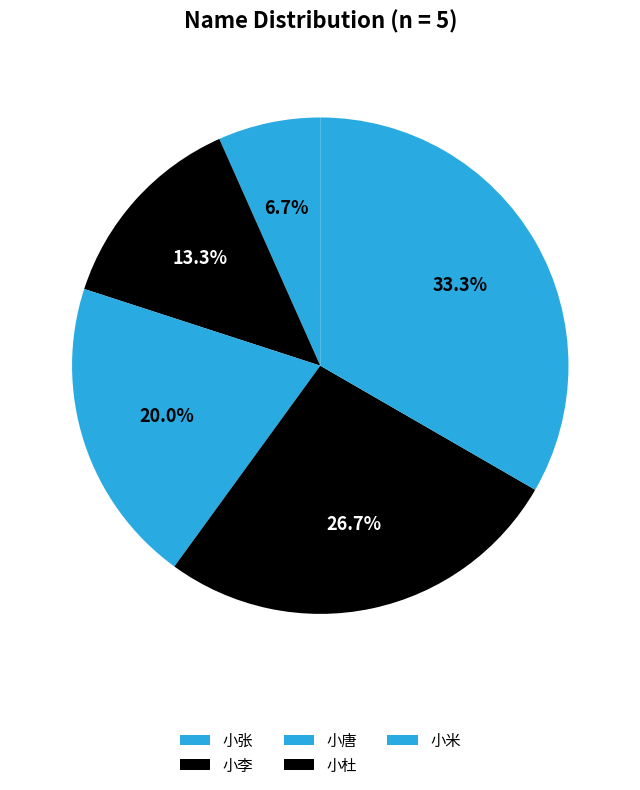

How many slices are in this pie chart?

5